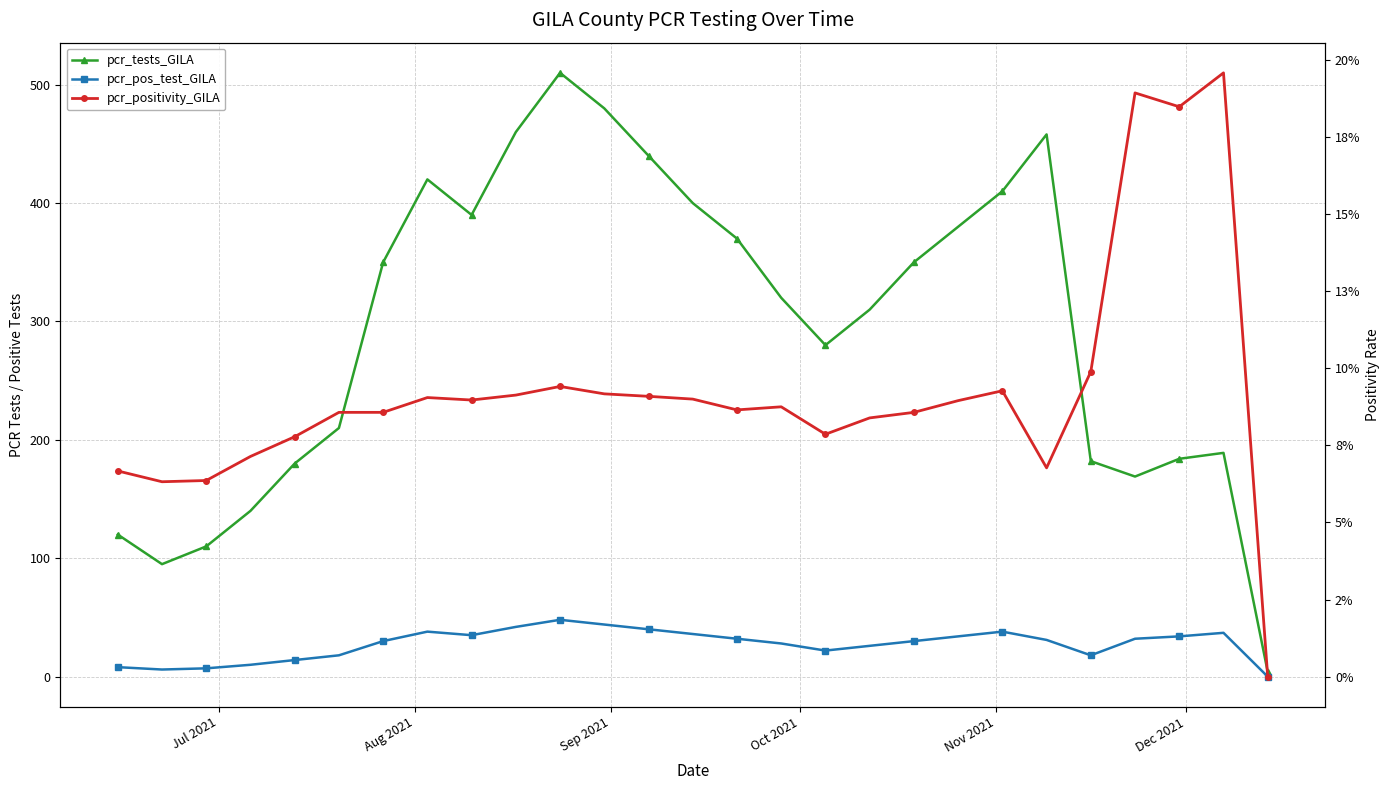

Is this an area chart (filled region under the line)?

No